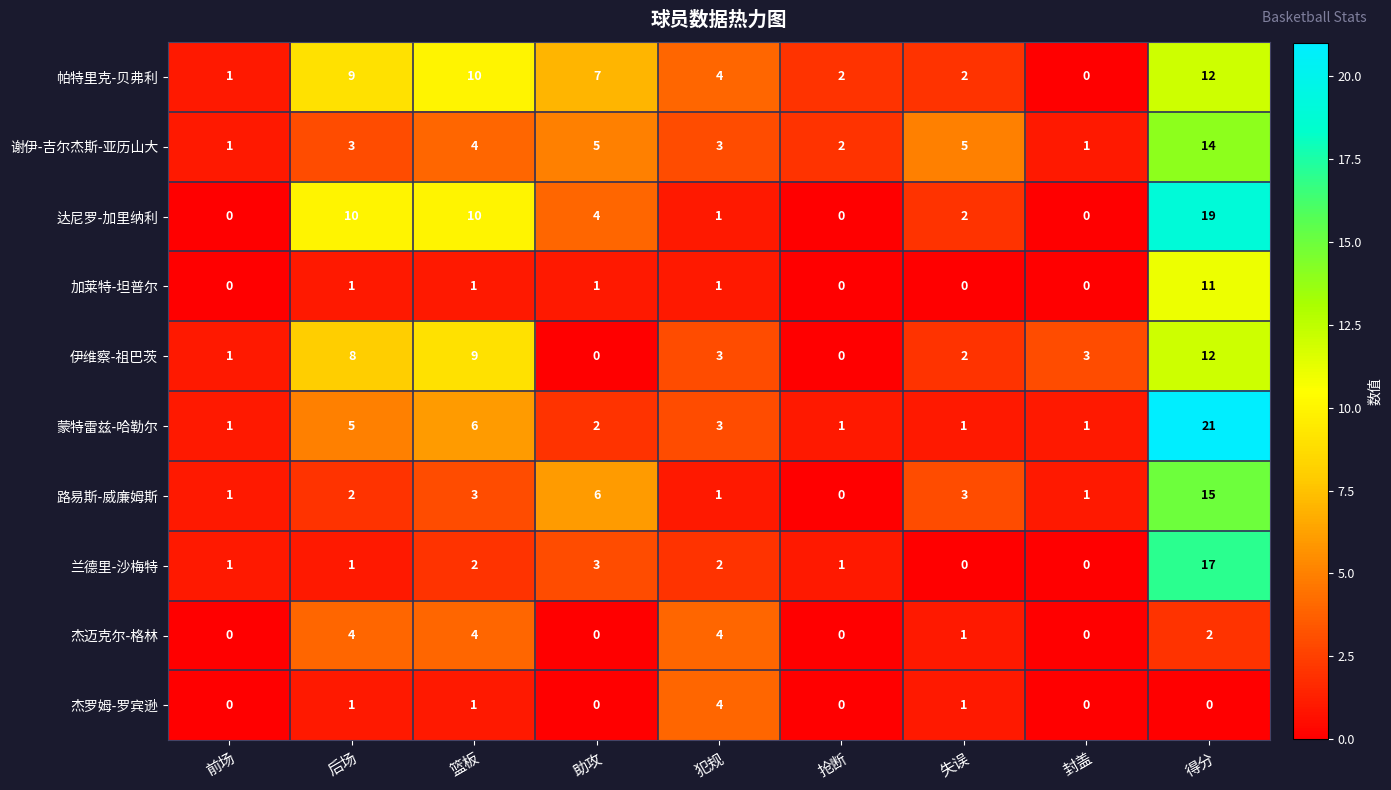

At which category is the sum across all series the highest?

得分